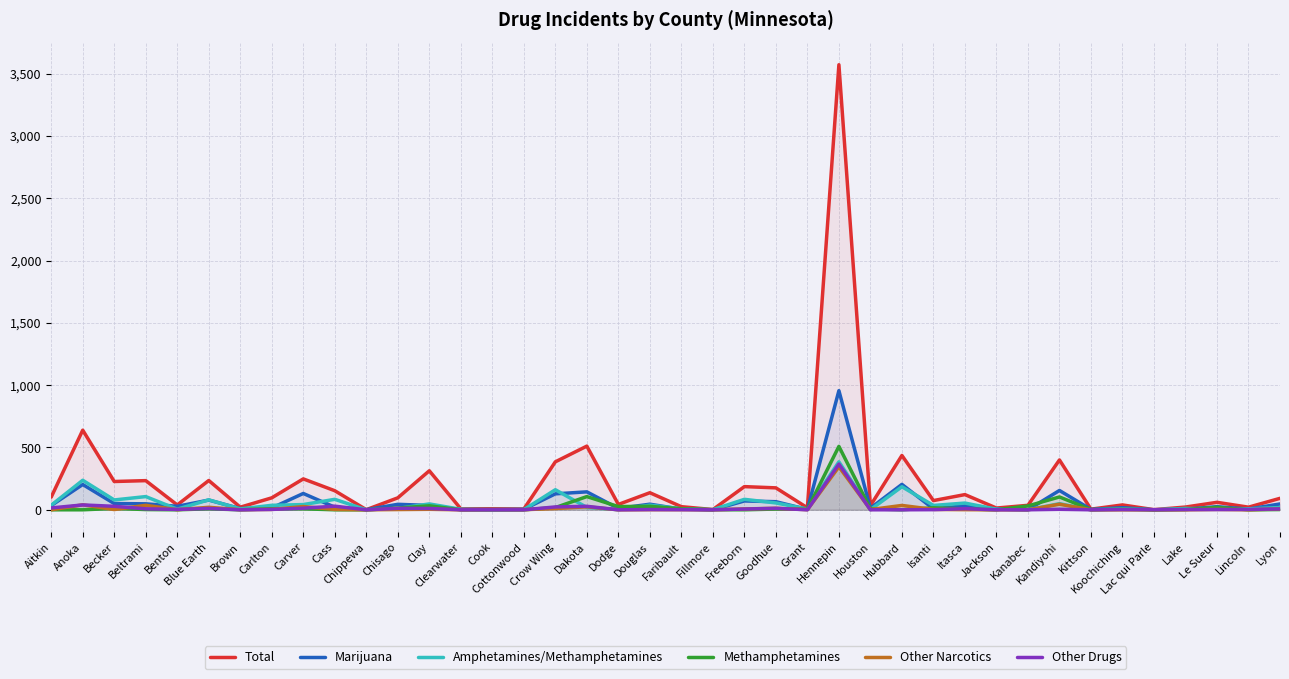

How many lines are shown in the chart?

6